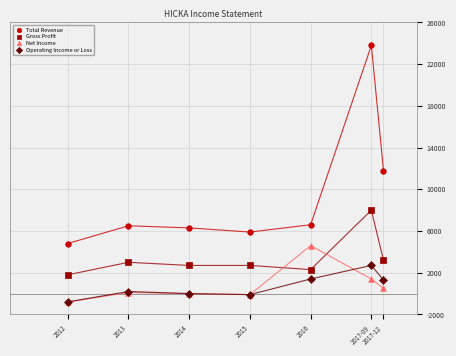

In the Total Revenue series, what Y value is closest to 14300?

11800